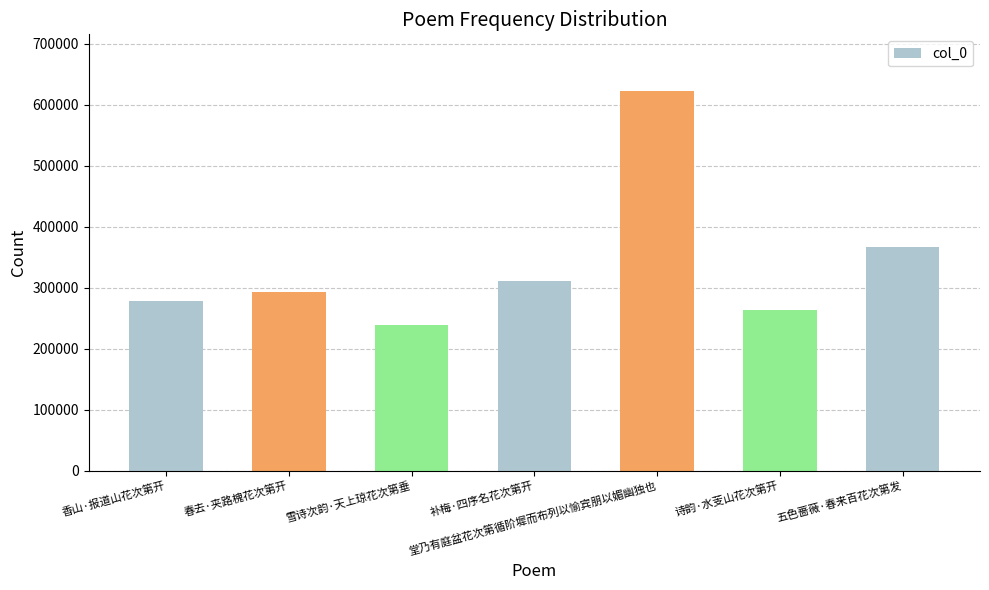

Reading left to right, extract all data points from this chart.

香山·报道山花次第开=278553	春去·夹路槐花次第开=292475	雪诗次韵·天上琼花次第垂=239226	补梅·四序名花次第开=310599	堂乃有庭盆花次第循阶墀而布列以愉宾朋以媚幽独也=621773	诗韵·水芰山花次第开=263272	五色蔷薇·春来百花次第发=366253